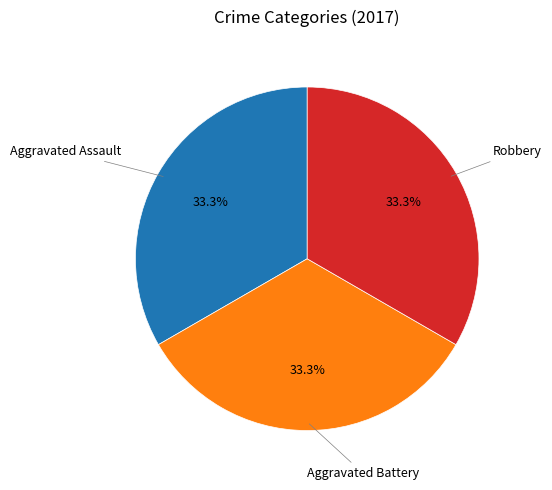

Is there any slice that represents more than half of the pie?

No